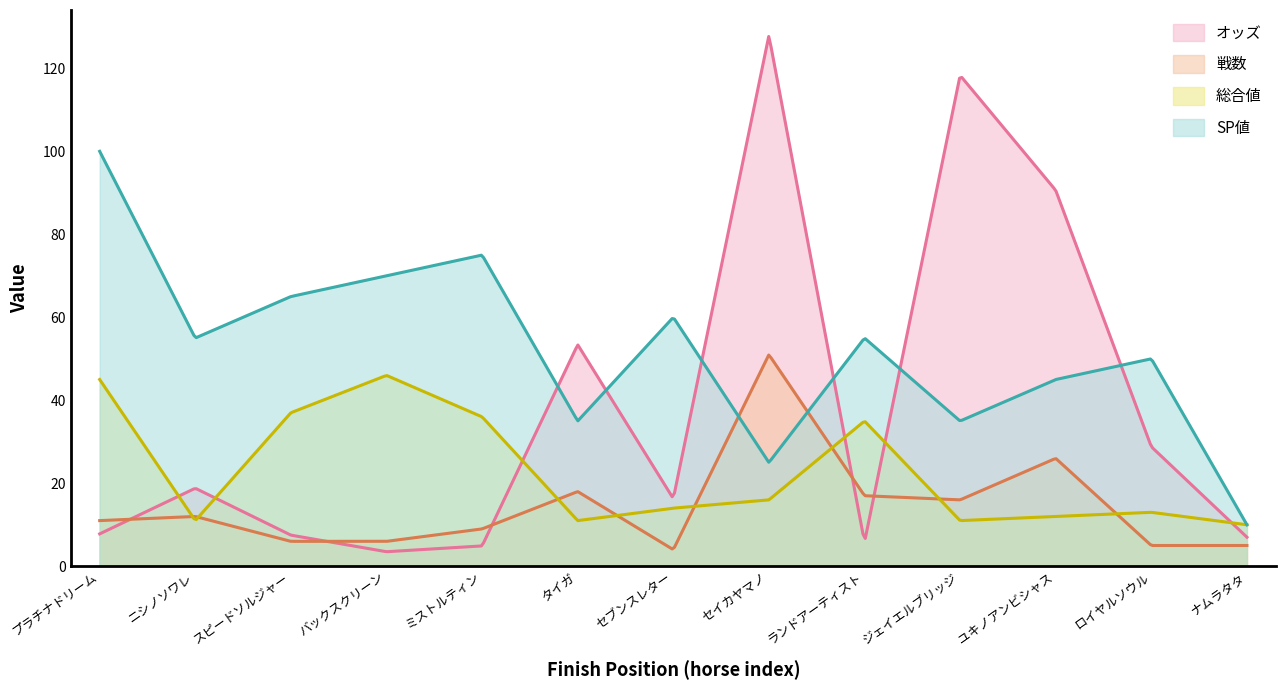

List the labels in order of 総合値 value, largest first.

バックスクリーン, プラチナドリーム, スピードソルジャー, ミストルティン, ランドアーティスト, セイカヤマノ, セブンスレター, ロイヤルソウル, ユキノアンビシャス, ニシノソワレ, タイガ, ジェイエルブリッジ, ナムラタタ